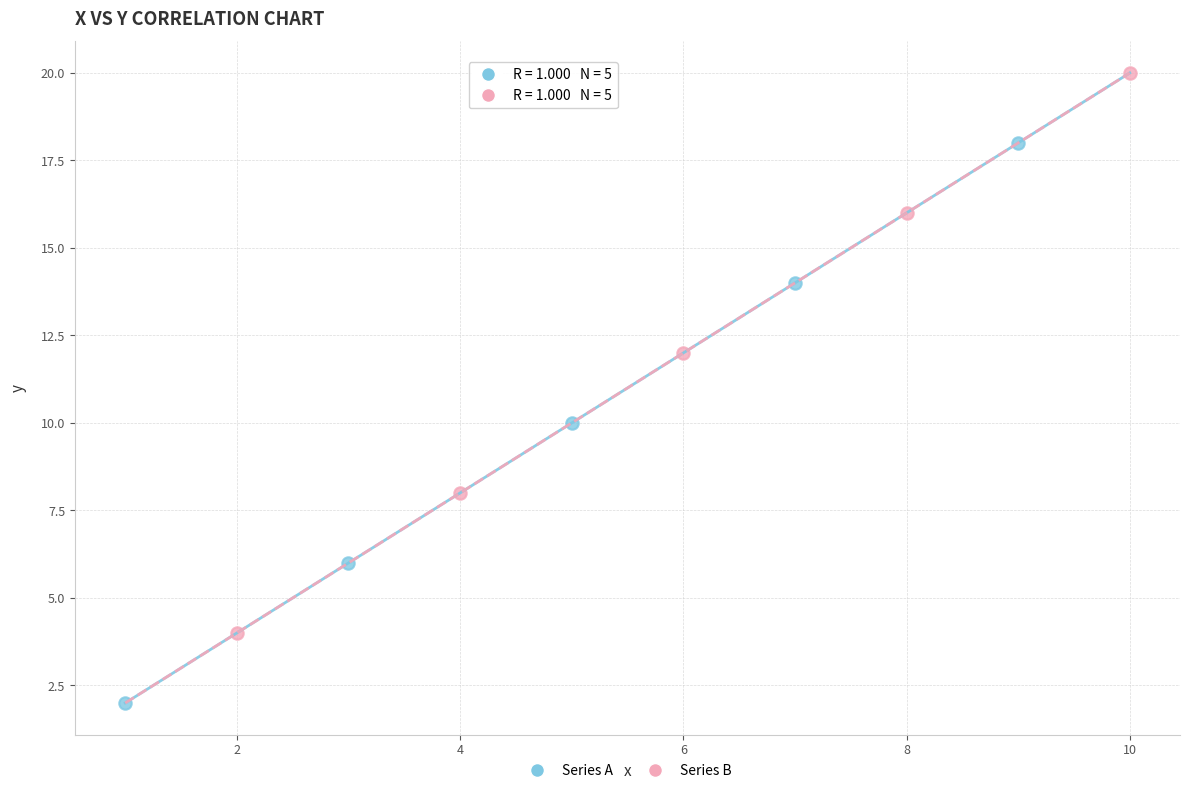

Which series contains the lowest Y value?

Series A